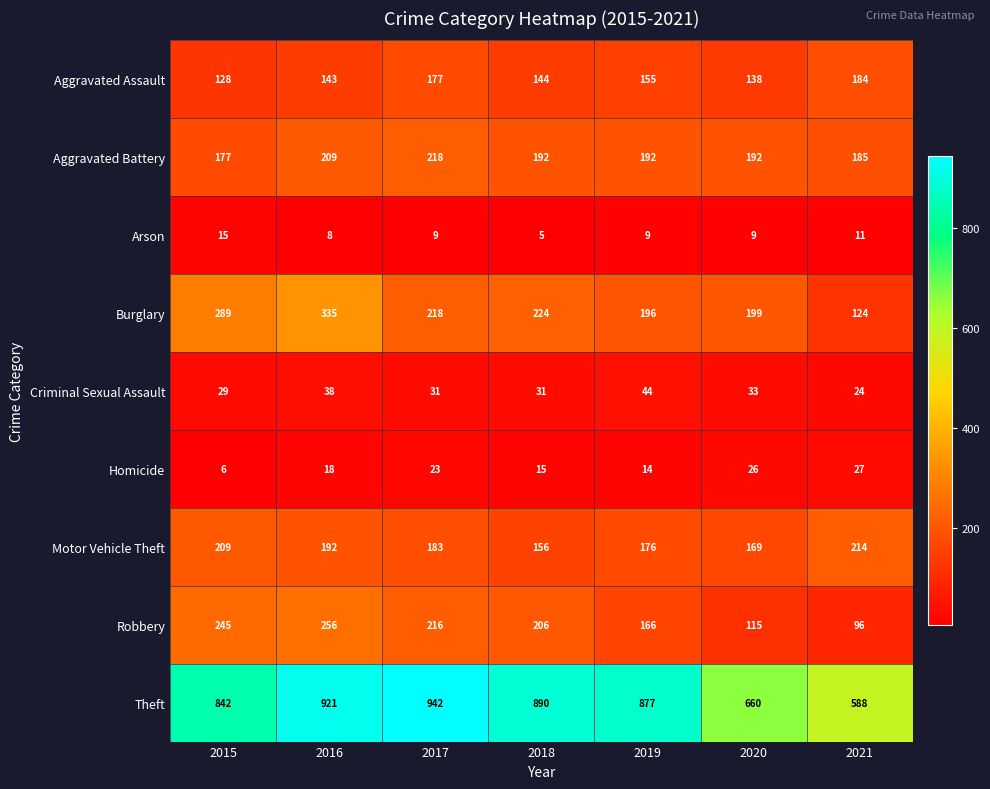

Rank the series by their maximum value, from highest to lowest.

Theft, Burglary, Robbery, Aggravated Battery, Motor Vehicle Theft, Aggravated Assault, Criminal Sexual Assault, Homicide, Arson